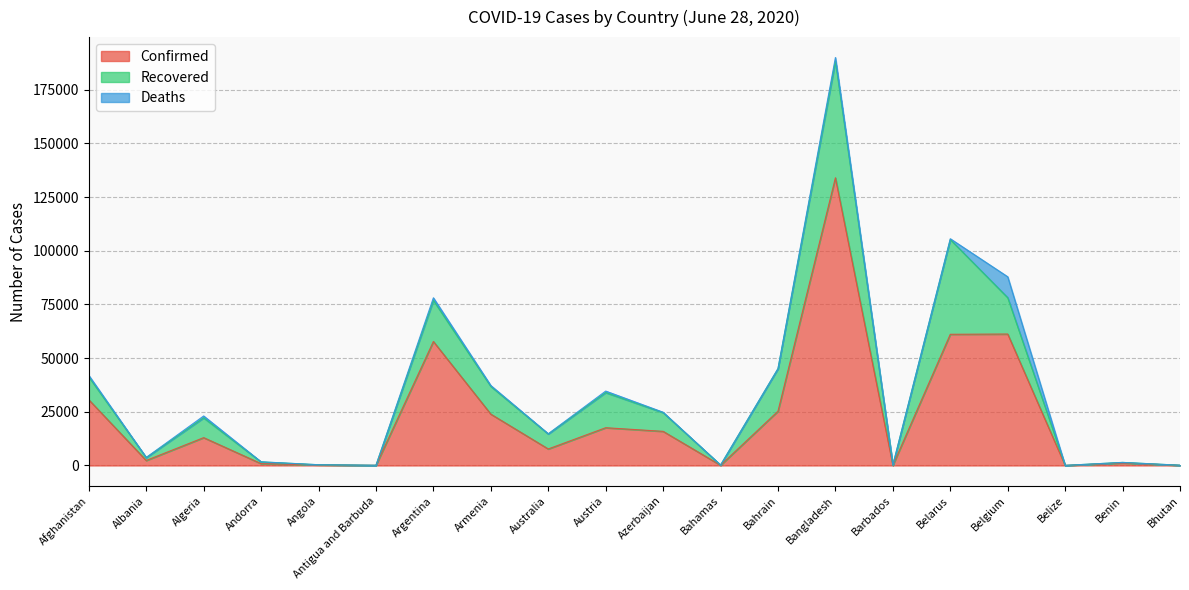

At which label is Deaths closest to 4866?

Bangladesh